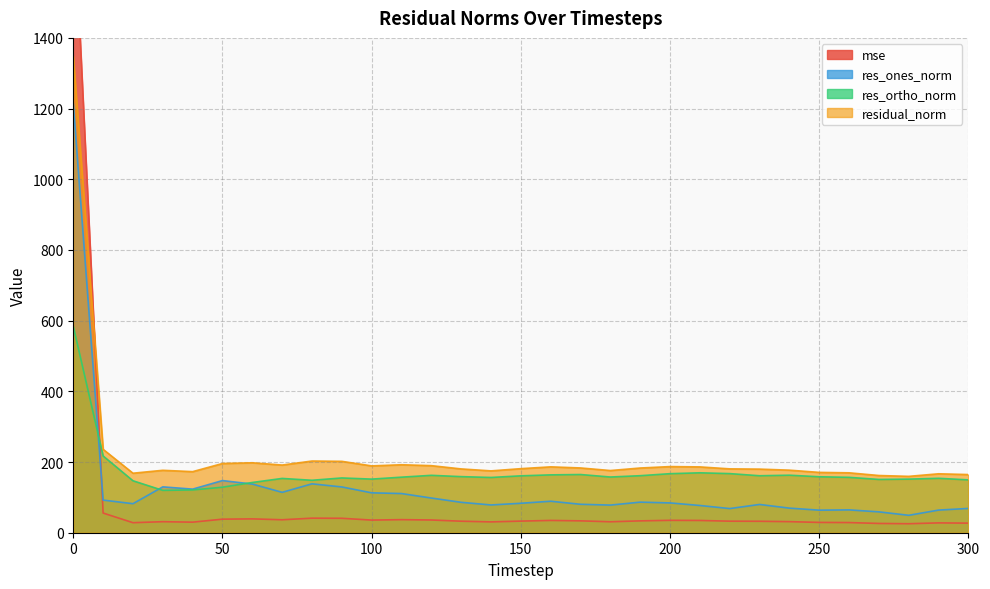

What is the average value of the residual_norm series?

220.4